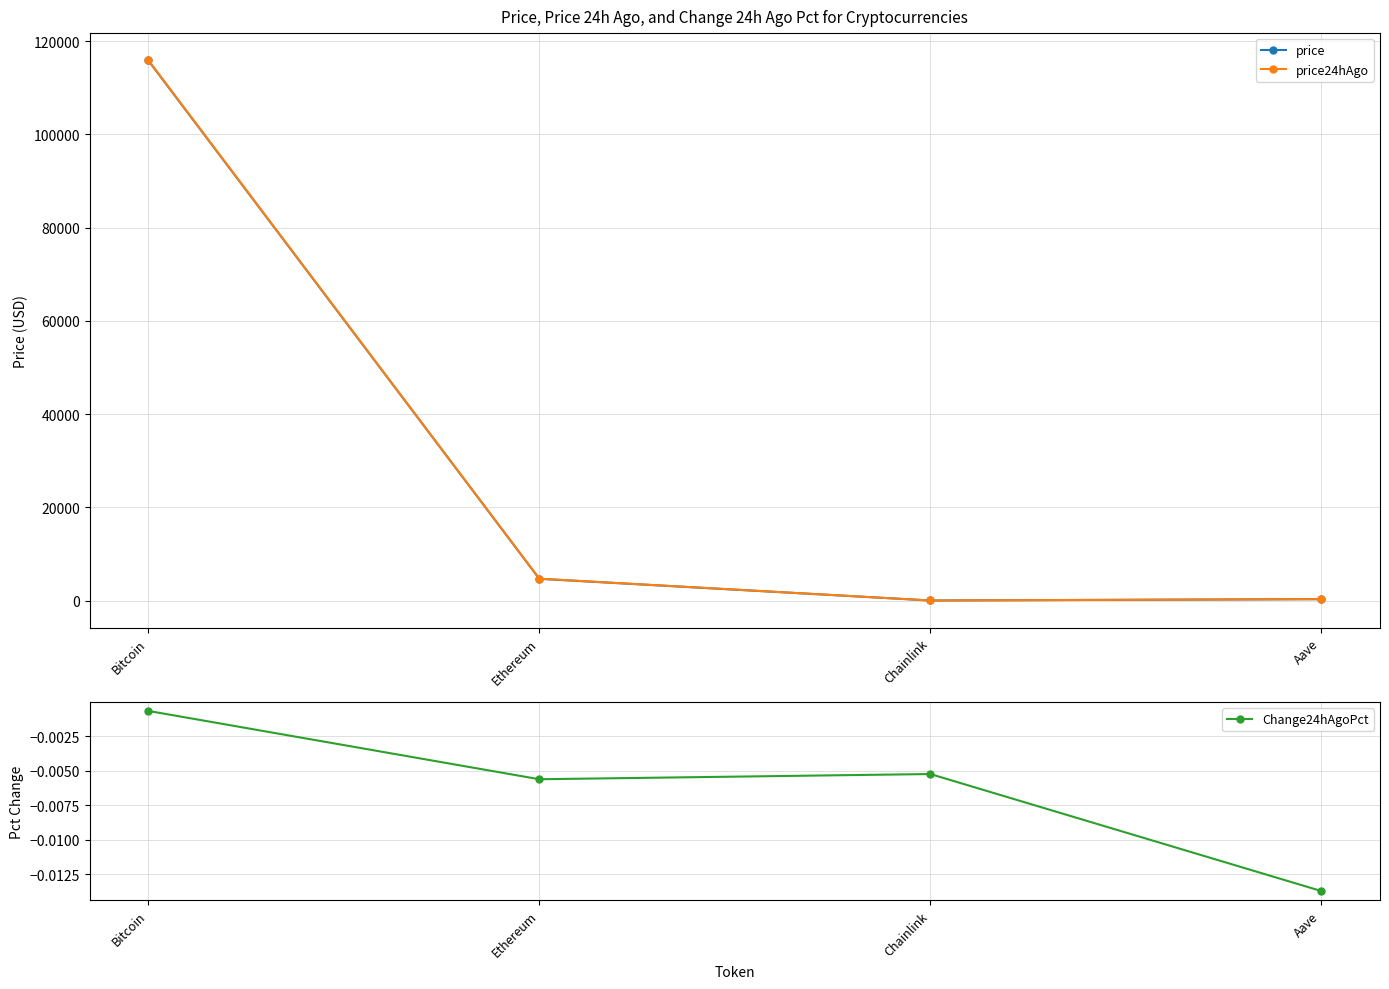

Which series has the largest total across all categories?

price24hAgo